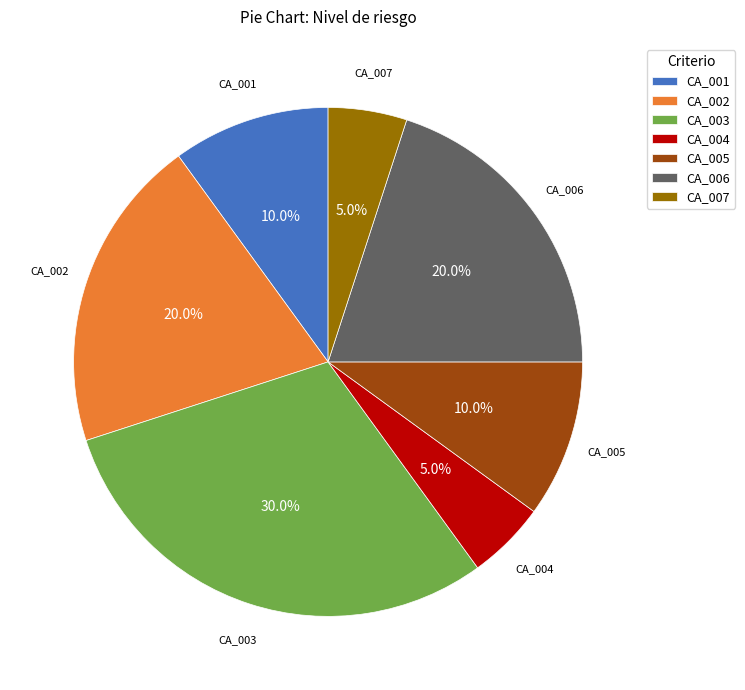

How many segments does this pie chart have?

7